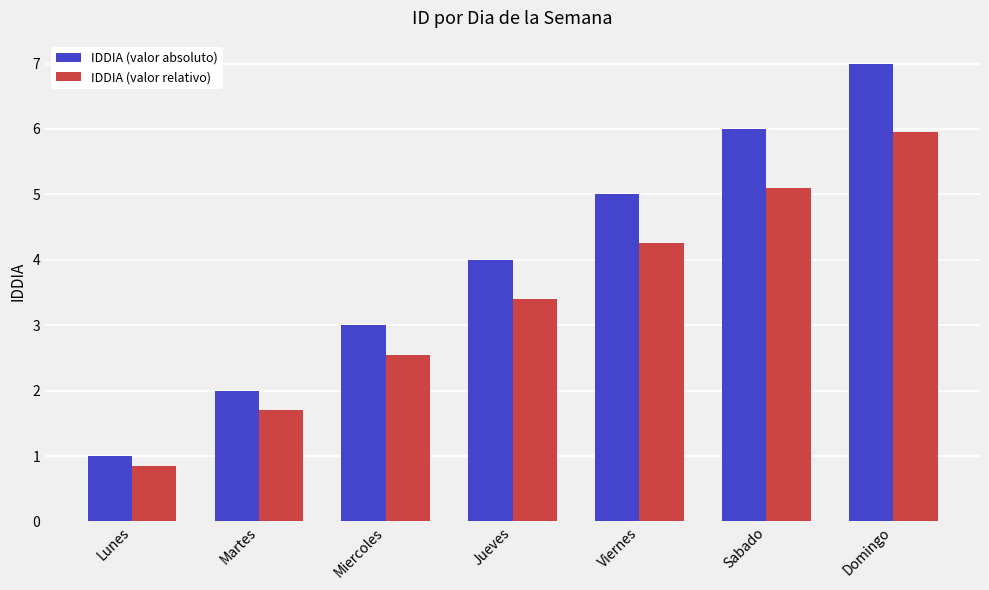

What is the difference between the highest and lowest values at Sabado?

0.9